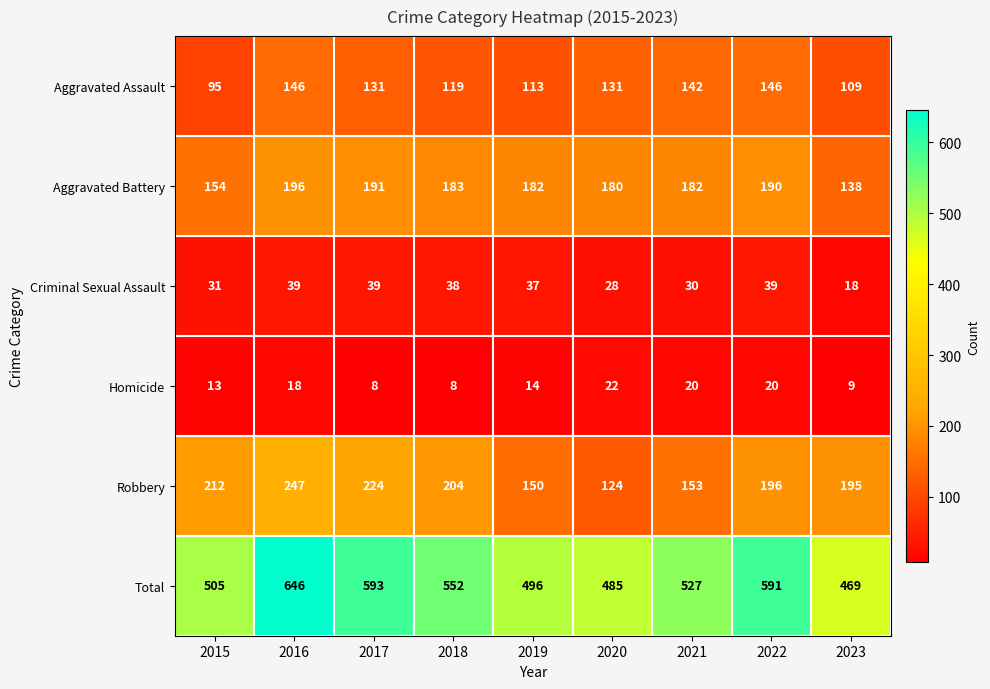

What is the average value of the Robbery series?

189